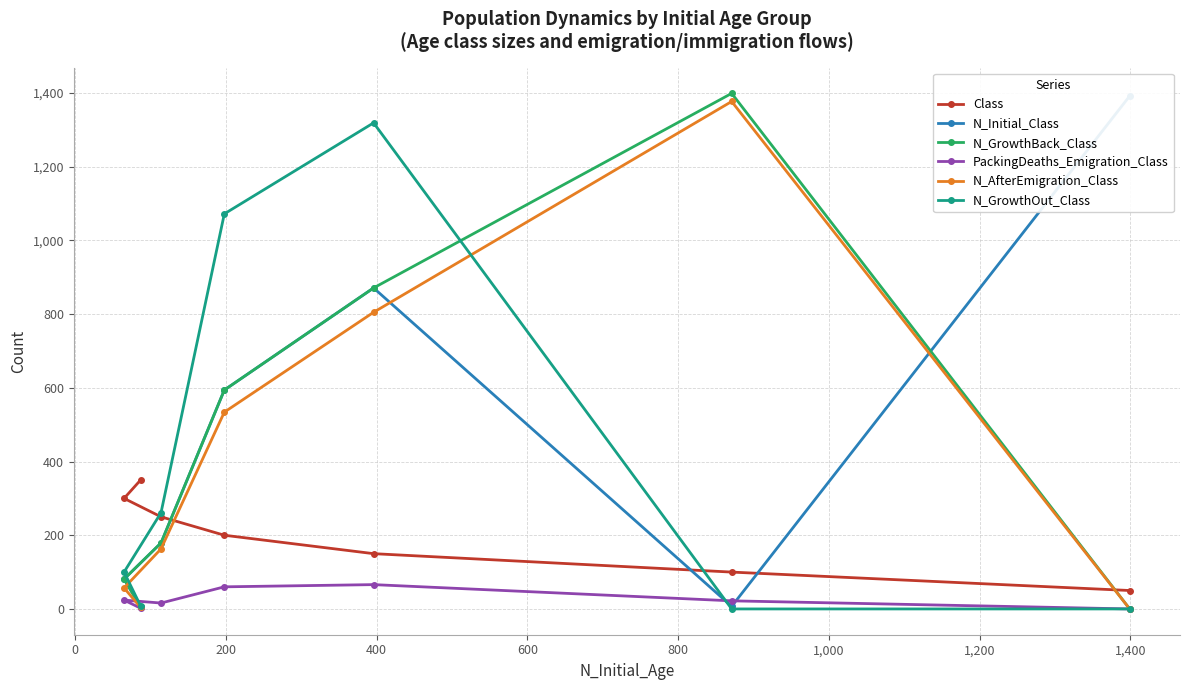

Reading left to right, extract all data points from this chart.

Class: 50	100	150	200	250	300	350
N_Initial_Class: 1392	7	871	594	179	81	6
N_GrowthBack_Class: 0	1399	871	594	179	81	6
PackingDeaths_Emigration_Class: 0	22	66	60	16	24	2
N_AfterEmigration_Class: 0	1377	805	534	163	57	4
N_GrowthOut_Class: 0	0	1319	1072	261	100	8